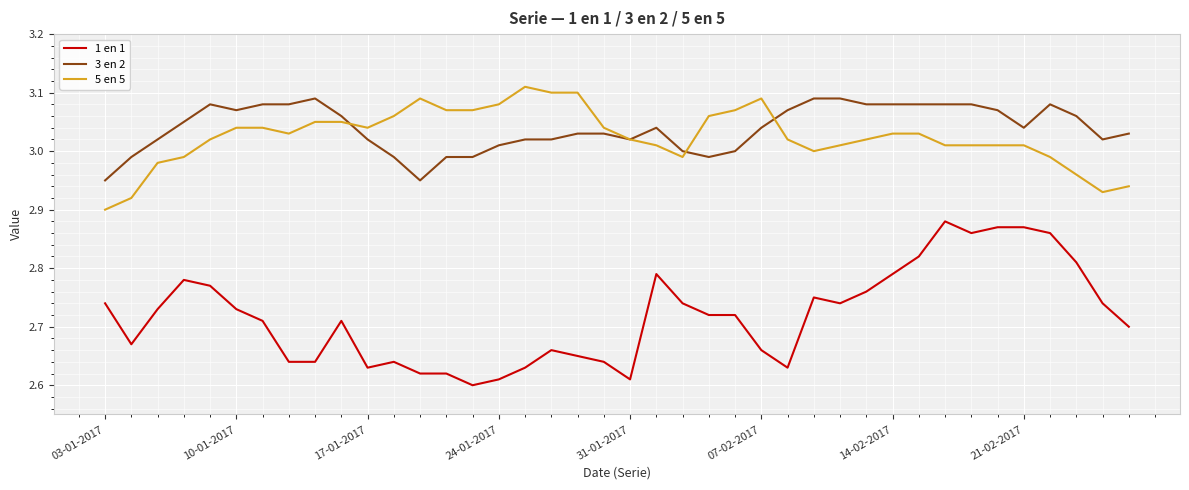

How many lines are shown in the chart?

3